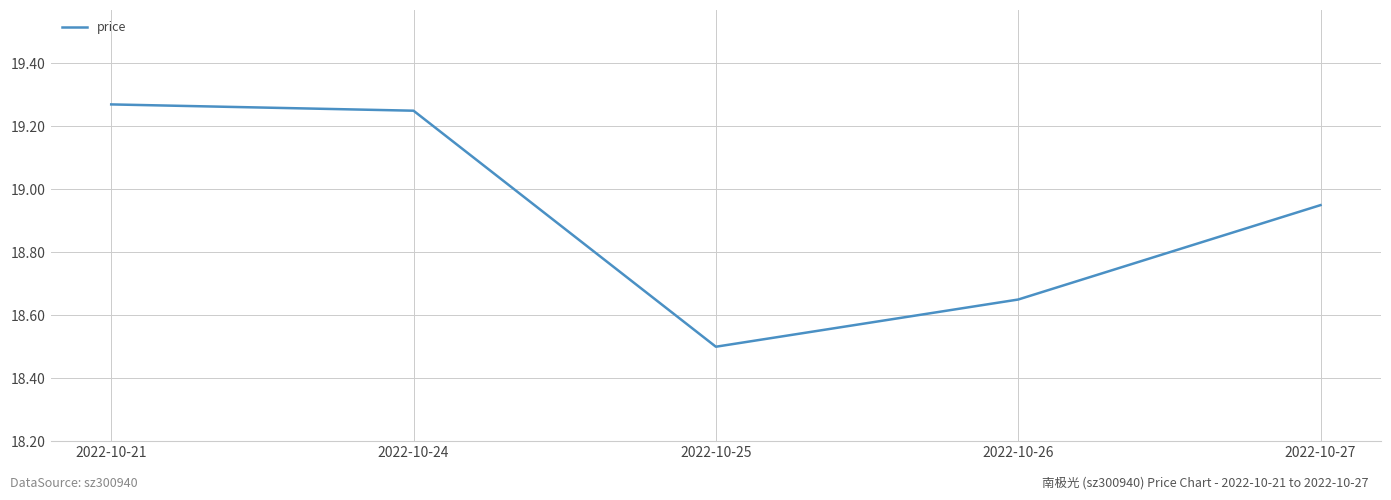

Rank the categories by value from highest to lowest.

2022-10-21, 2022-10-24, 2022-10-27, 2022-10-26, 2022-10-25